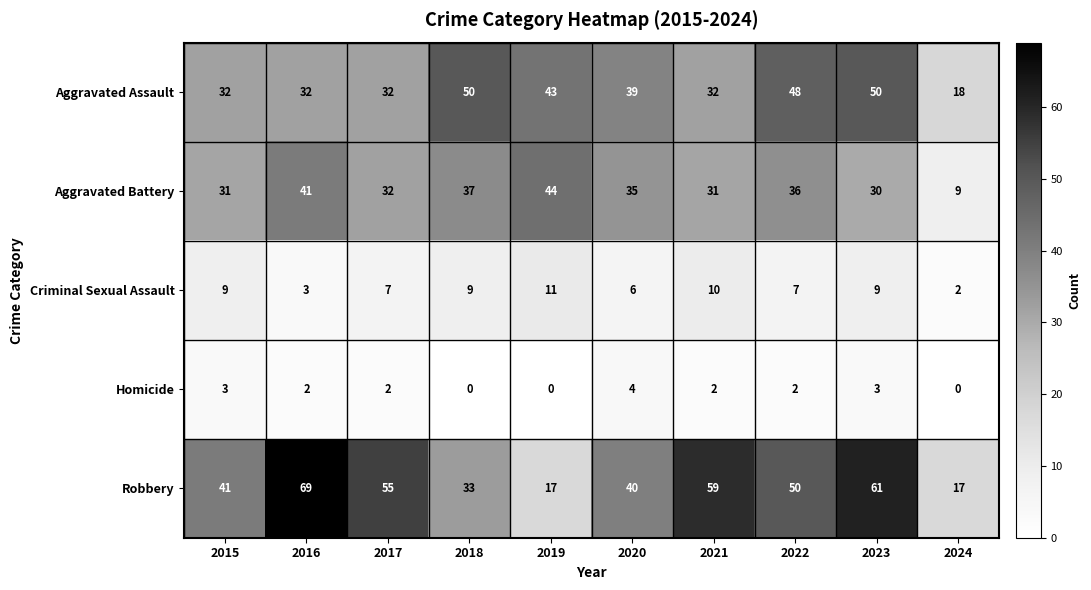

The value of Criminal Sexual Assault at 2020 is 6. True or false?

True